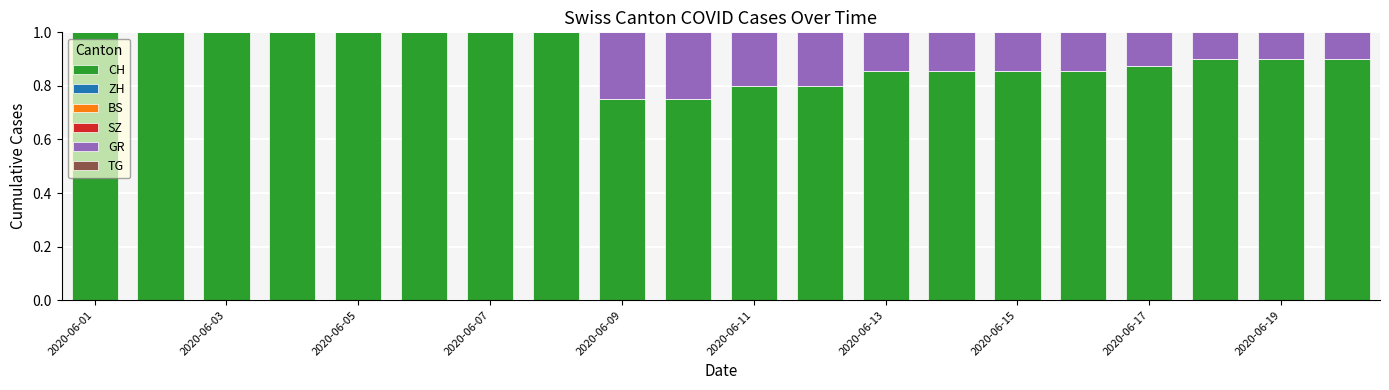

What is the sum of all CH values?

18.1